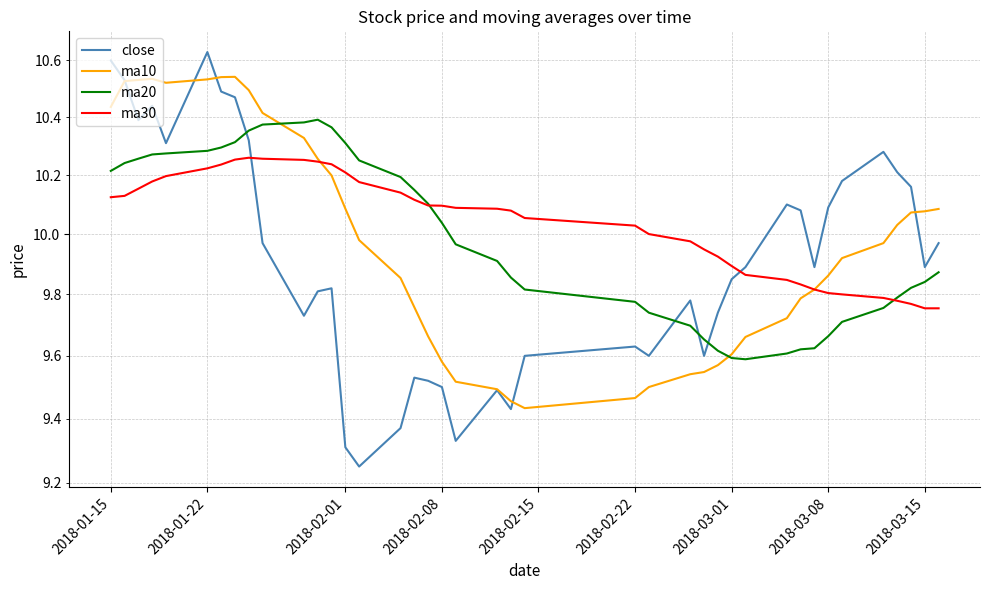

List the series in order of their peak value, lowest first.

ma30, ma20, ma10, close